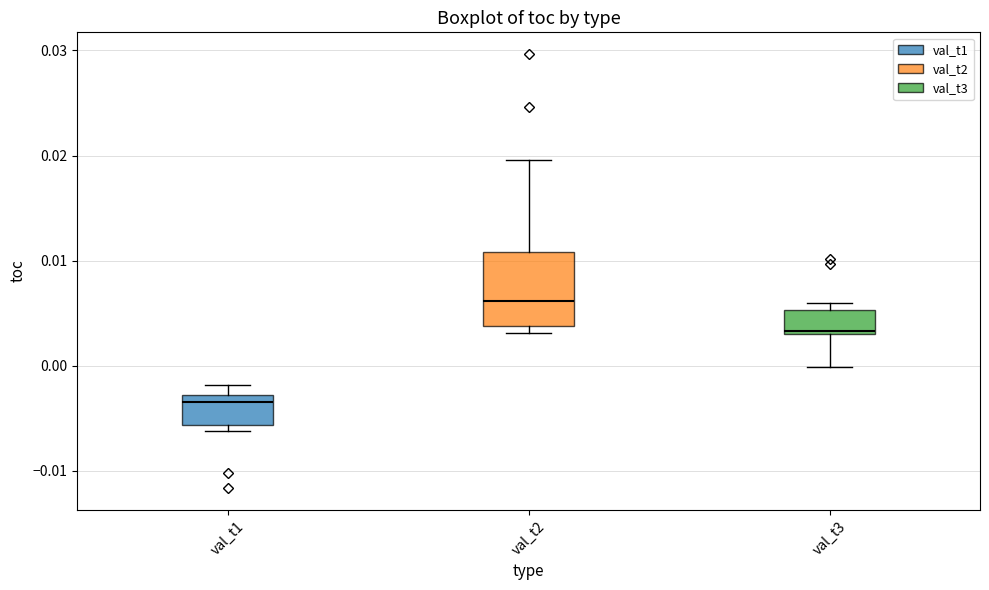

Which box is the tallest, from its lower edge to its upper edge?

val_t2